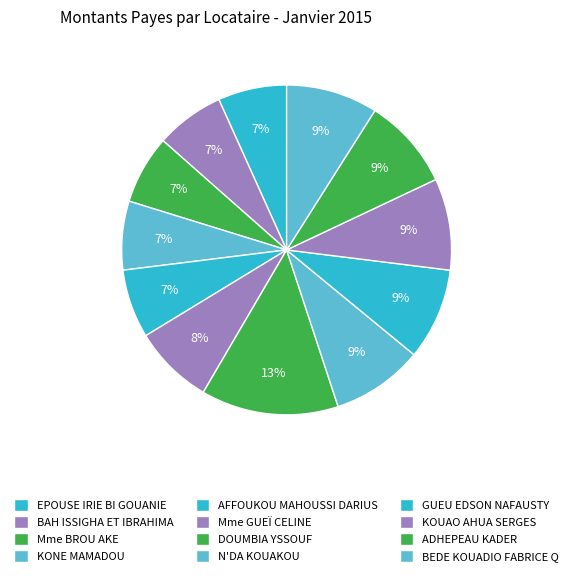

Is there a majority slice in this chart?

No